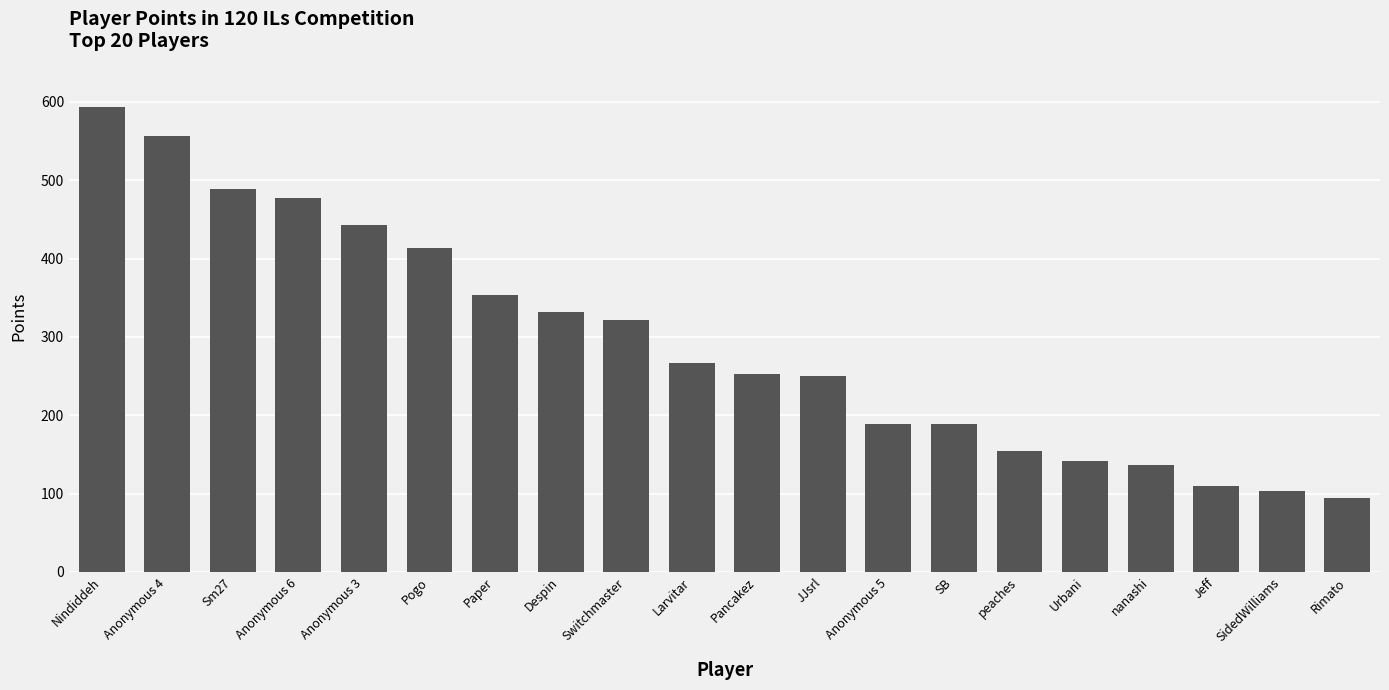

What is the minimum value shown in the chart?

94